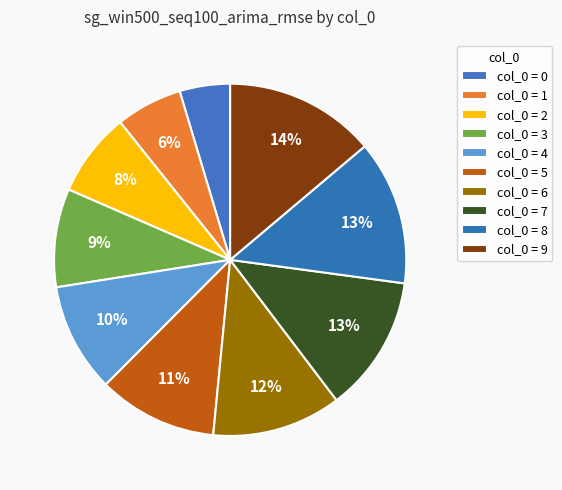

Count the number of slices in the pie.

10